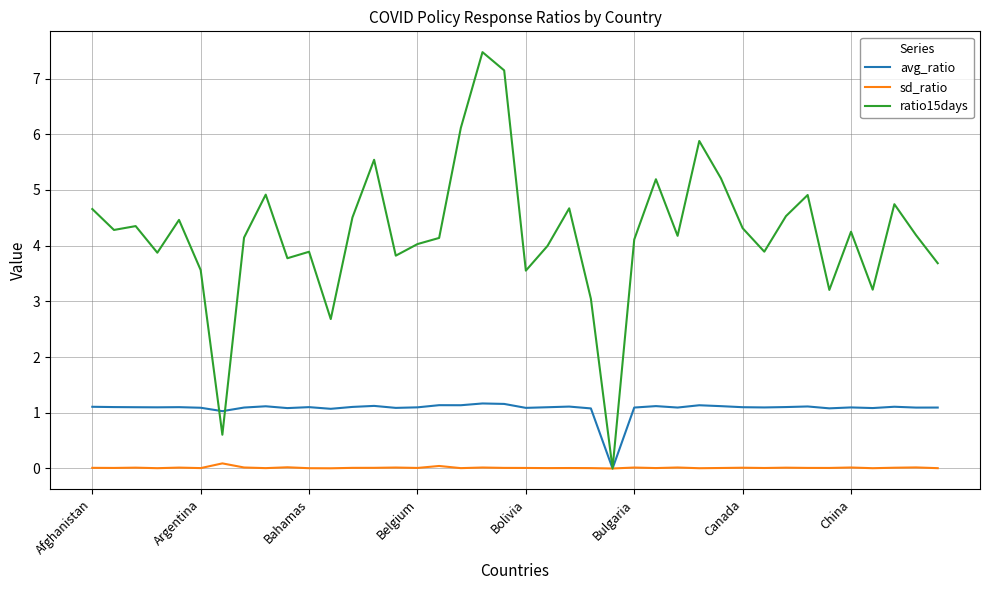

Which series has the widest spread of values?

ratio15days